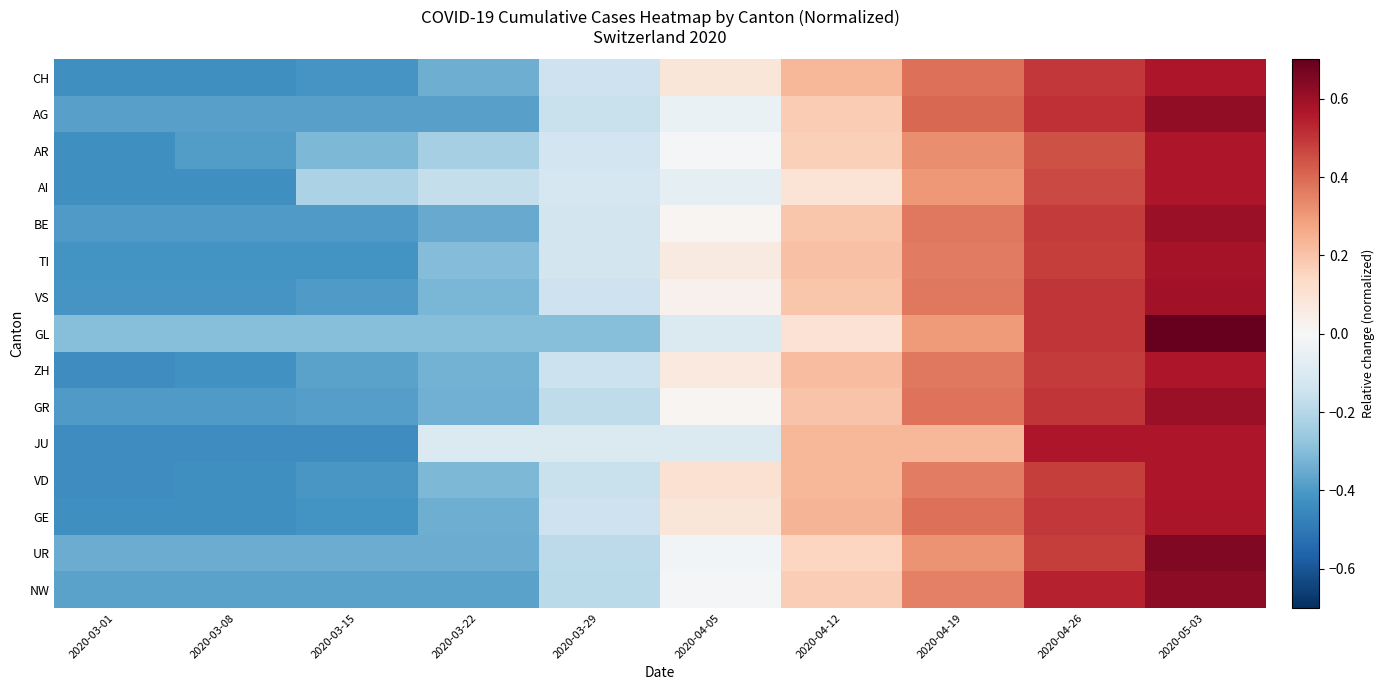

Reading right to left, transcribe all the data shown in this chart.

CH: 2020-05-03=0.6	2020-04-26=0.5	2020-04-19=0.4	2020-04-12=0.2	2020-04-05=0.1	2020-03-29=-0.1	2020-03-22=-0.3	2020-03-15=-0.4	2020-03-08=-0.4	2020-03-01=-0.4
AG: 2020-05-03=0.6	2020-04-26=0.5	2020-04-19=0.4	2020-04-12=0.2	2020-04-05=-0.0	2020-03-29=-0.2	2020-03-22=-0.4	2020-03-15=-0.4	2020-03-08=-0.4	2020-03-01=-0.4
AR: 2020-05-03=0.6	2020-04-26=0.4	2020-04-19=0.3	2020-04-12=0.2	2020-04-05=-0.0	2020-03-29=-0.1	2020-03-22=-0.2	2020-03-15=-0.3	2020-03-08=-0.4	2020-03-01=-0.4
AI: 2020-05-03=0.6	2020-04-26=0.5	2020-04-19=0.3	2020-04-12=0.1	2020-04-05=-0.1	2020-03-29=-0.1	2020-03-22=-0.2	2020-03-15=-0.2	2020-03-08=-0.4	2020-03-01=-0.4
BE: 2020-05-03=0.6	2020-04-26=0.5	2020-04-19=0.4	2020-04-12=0.2	2020-04-05=0.0	2020-03-29=-0.1	2020-03-22=-0.4	2020-03-15=-0.4	2020-03-08=-0.4	2020-03-01=-0.4
TI: 2020-05-03=0.6	2020-04-26=0.5	2020-04-19=0.4	2020-04-12=0.2	2020-04-05=0.1	2020-03-29=-0.1	2020-03-22=-0.3	2020-03-15=-0.4	2020-03-08=-0.4	2020-03-01=-0.4
VS: 2020-05-03=0.6	2020-04-26=0.5	2020-04-19=0.4	2020-04-12=0.2	2020-04-05=0.0	2020-03-29=-0.1	2020-03-22=-0.3	2020-03-15=-0.4	2020-03-08=-0.4	2020-03-01=-0.4
GL: 2020-05-03=0.7	2020-04-26=0.5	2020-04-19=0.3	2020-04-12=0.1	2020-04-05=-0.1	2020-03-29=-0.3	2020-03-22=-0.3	2020-03-15=-0.3	2020-03-08=-0.3	2020-03-01=-0.3
ZH: 2020-05-03=0.6	2020-04-26=0.5	2020-04-19=0.4	2020-04-12=0.2	2020-04-05=0.1	2020-03-29=-0.1	2020-03-22=-0.3	2020-03-15=-0.4	2020-03-08=-0.4	2020-03-01=-0.4
GR: 2020-05-03=0.6	2020-04-26=0.5	2020-04-19=0.4	2020-04-12=0.2	2020-04-05=0.0	2020-03-29=-0.2	2020-03-22=-0.3	2020-03-15=-0.4	2020-03-08=-0.4	2020-03-01=-0.4
JU: 2020-05-03=0.6	2020-04-26=0.6	2020-04-19=0.2	2020-04-12=0.2	2020-04-05=-0.1	2020-03-29=-0.1	2020-03-22=-0.1	2020-03-15=-0.4	2020-03-08=-0.4	2020-03-01=-0.4
VD: 2020-05-03=0.6	2020-04-26=0.5	2020-04-19=0.4	2020-04-12=0.2	2020-04-05=0.1	2020-03-29=-0.2	2020-03-22=-0.3	2020-03-15=-0.4	2020-03-08=-0.4	2020-03-01=-0.4
GE: 2020-05-03=0.6	2020-04-26=0.5	2020-04-19=0.4	2020-04-12=0.2	2020-04-05=0.1	2020-03-29=-0.1	2020-03-22=-0.3	2020-03-15=-0.4	2020-03-08=-0.4	2020-03-01=-0.4
UR: 2020-05-03=0.7	2020-04-26=0.5	2020-04-19=0.3	2020-04-12=0.2	2020-04-05=-0.0	2020-03-29=-0.2	2020-03-22=-0.3	2020-03-15=-0.3	2020-03-08=-0.3	2020-03-01=-0.3
NW: 2020-05-03=0.6	2020-04-26=0.5	2020-04-19=0.4	2020-04-12=0.2	2020-04-05=-0.0	2020-03-29=-0.2	2020-03-22=-0.4	2020-03-15=-0.4	2020-03-08=-0.4	2020-03-01=-0.4